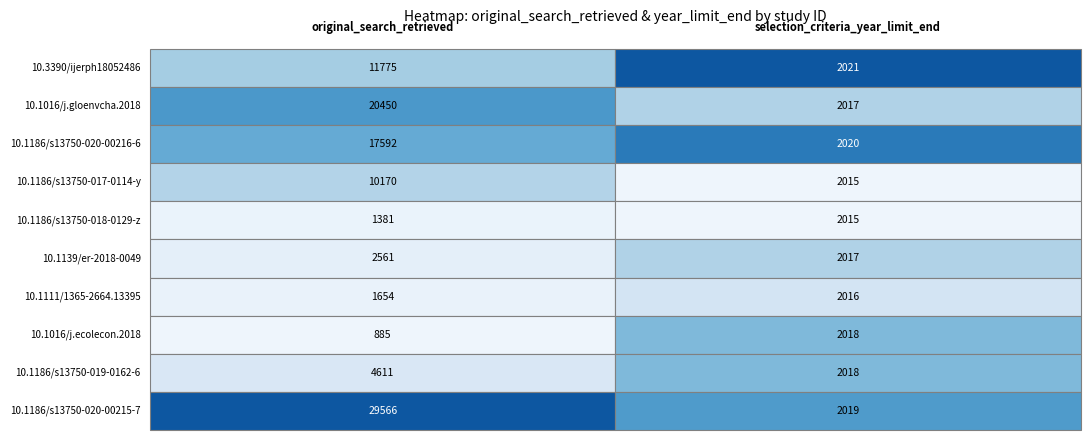

What is the sum of all 10.1186/s13750-018-0129-z values?

3396